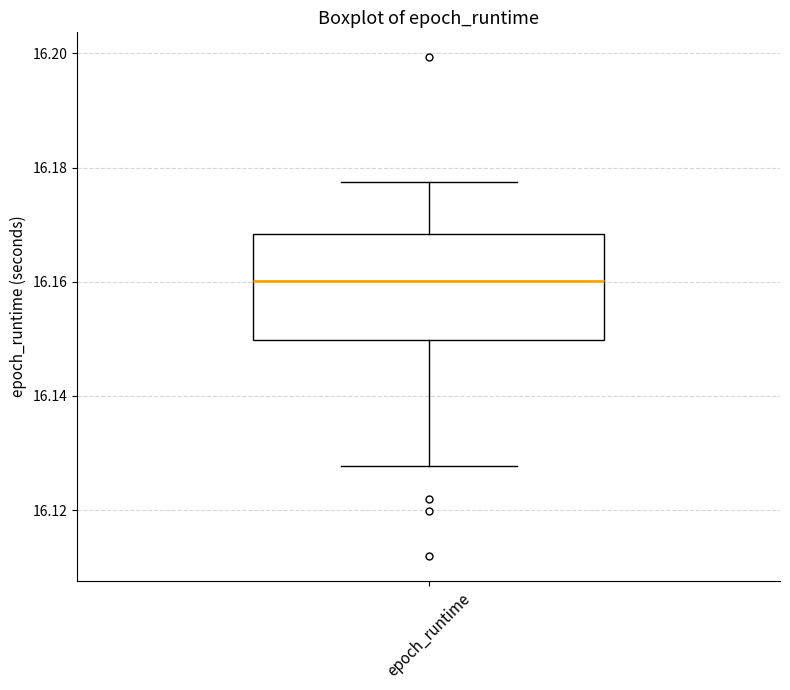

Transcribe this box plot: give where the median line is, the range the box spans, and where the two whiskers end, as read against the y-axis. The values are not printed on the chart, so give them approximately, as read against the axis.

median 16.160, box 16.150 to 16.168, whiskers 16.128 to 16.178